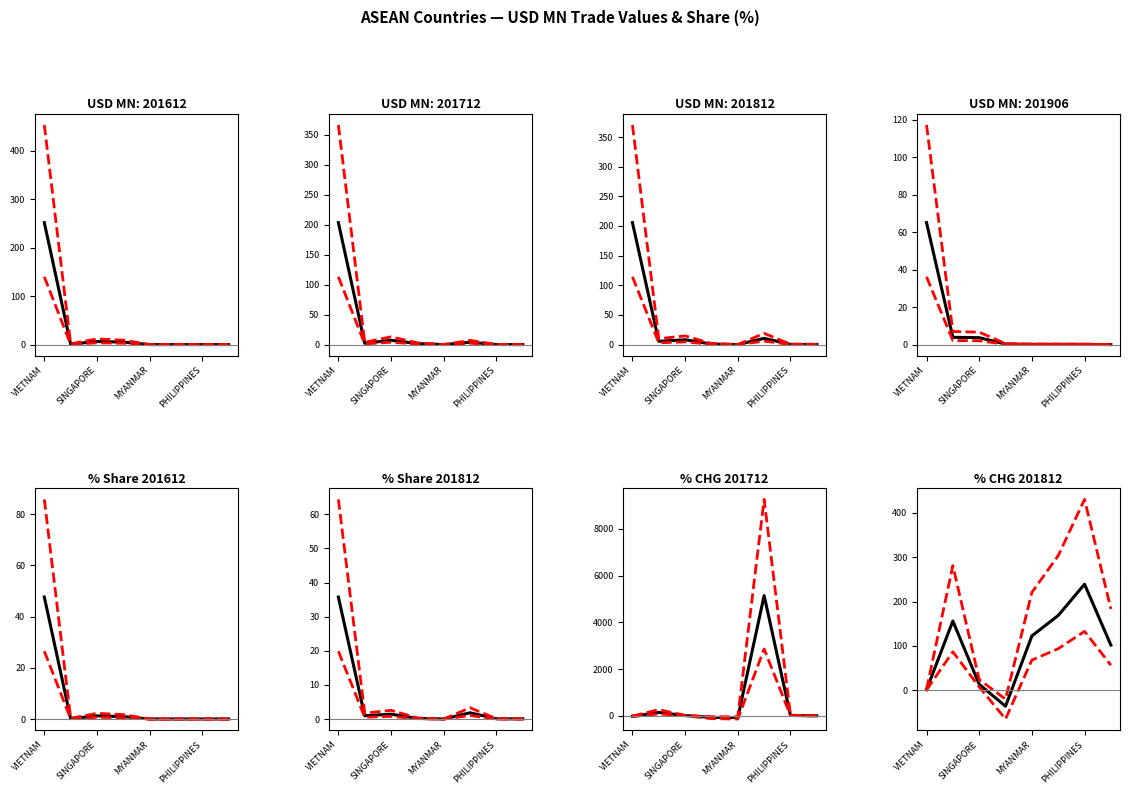

Between CAMBODIA and MYANMAR, which series saw the biggest shift?

201812